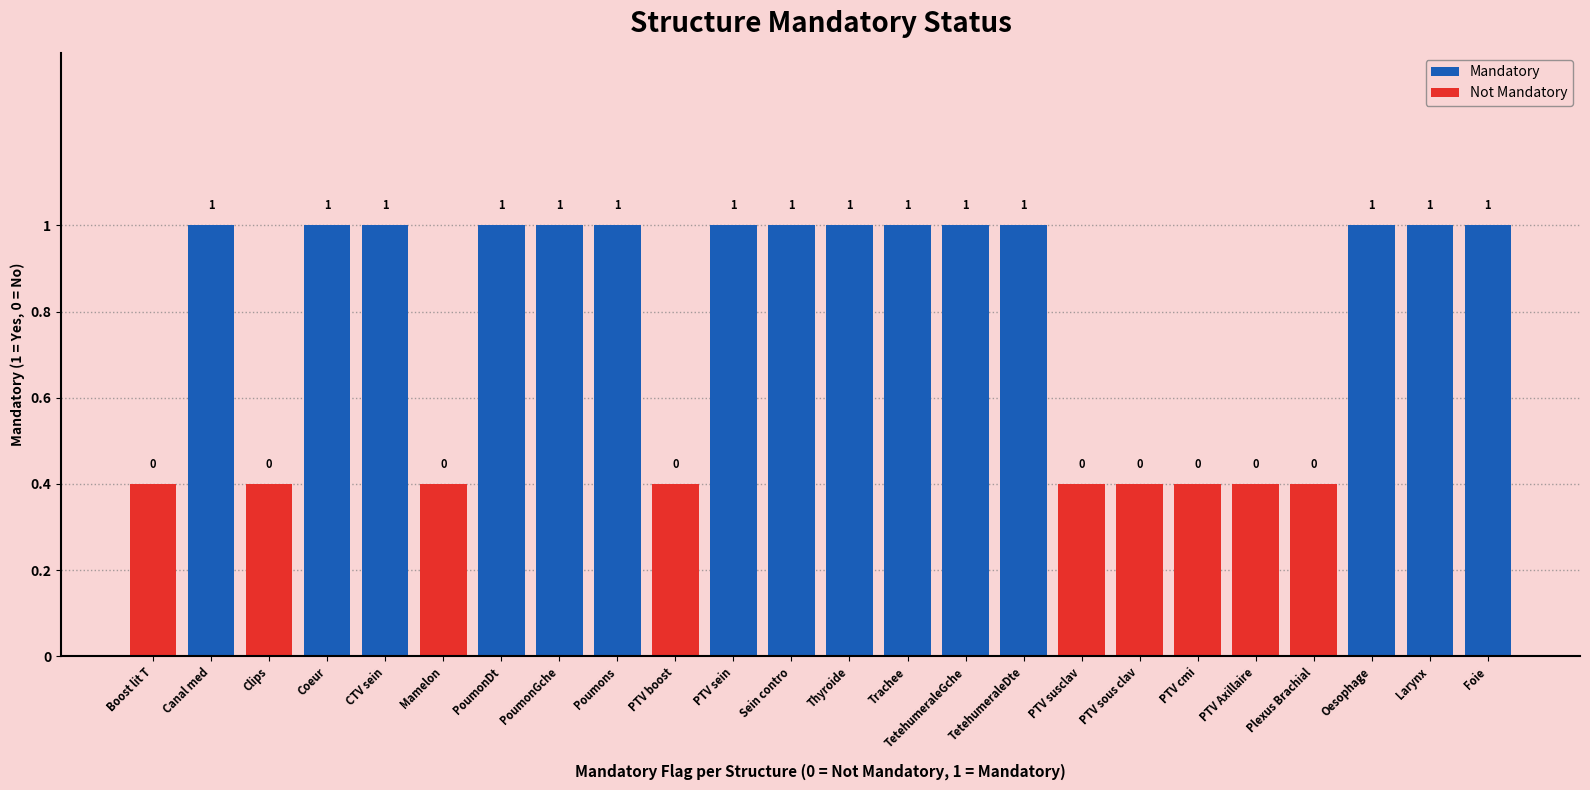

What is the average value?

1